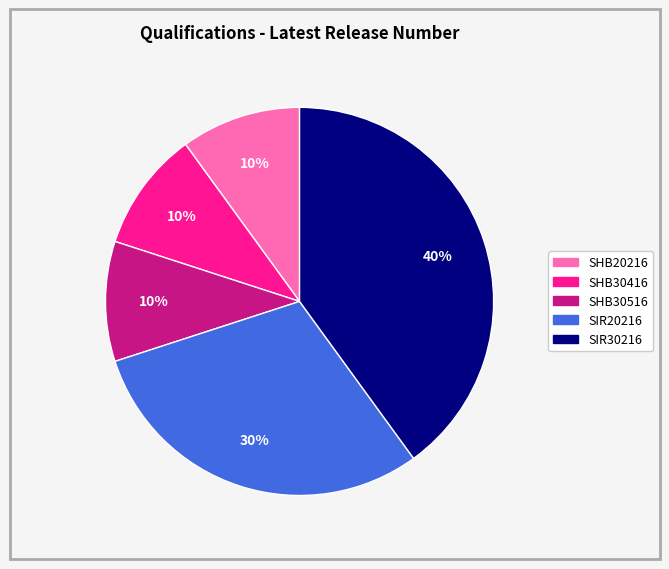

Which slice is the largest?

SIR30216